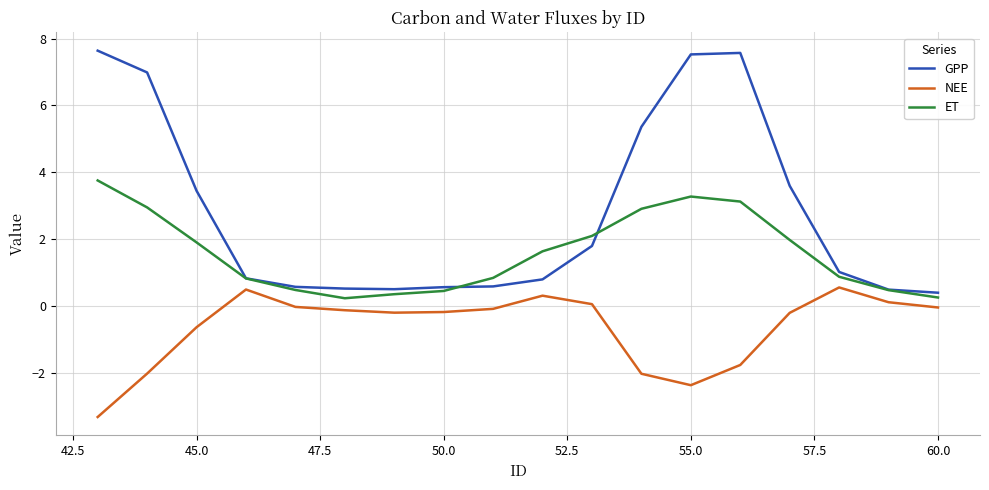

List the series in order of their peak value, highest first.

GPP, ET, NEE